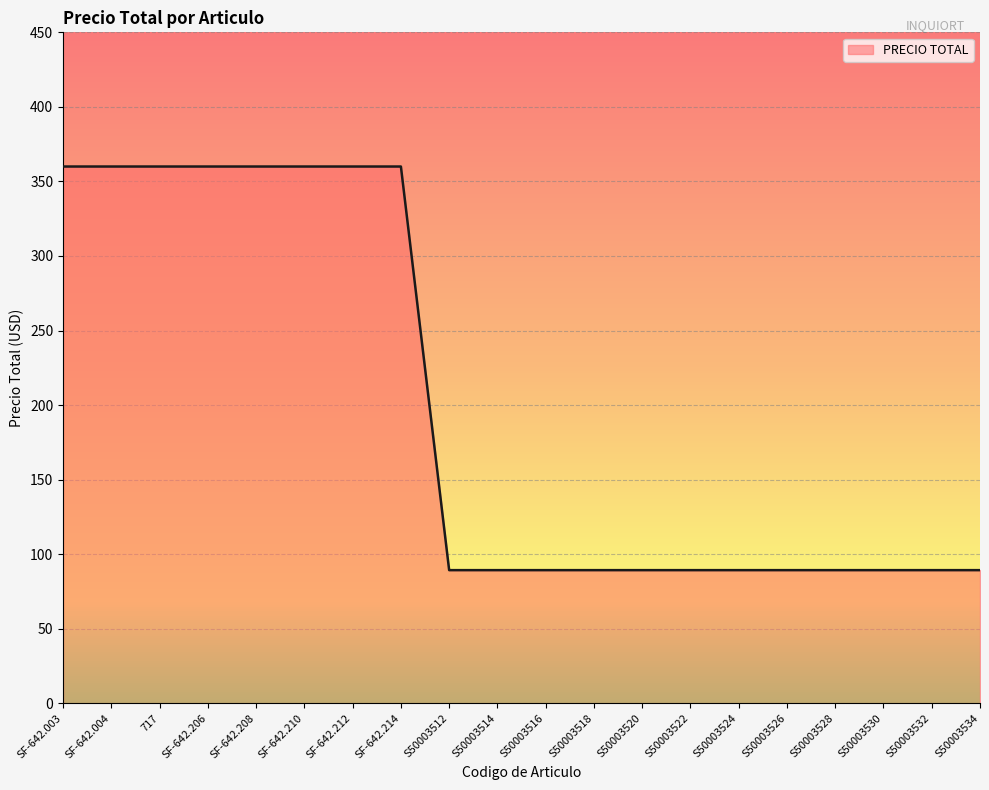

What is the sum of the values at S50003518 and S50003524?

178.6